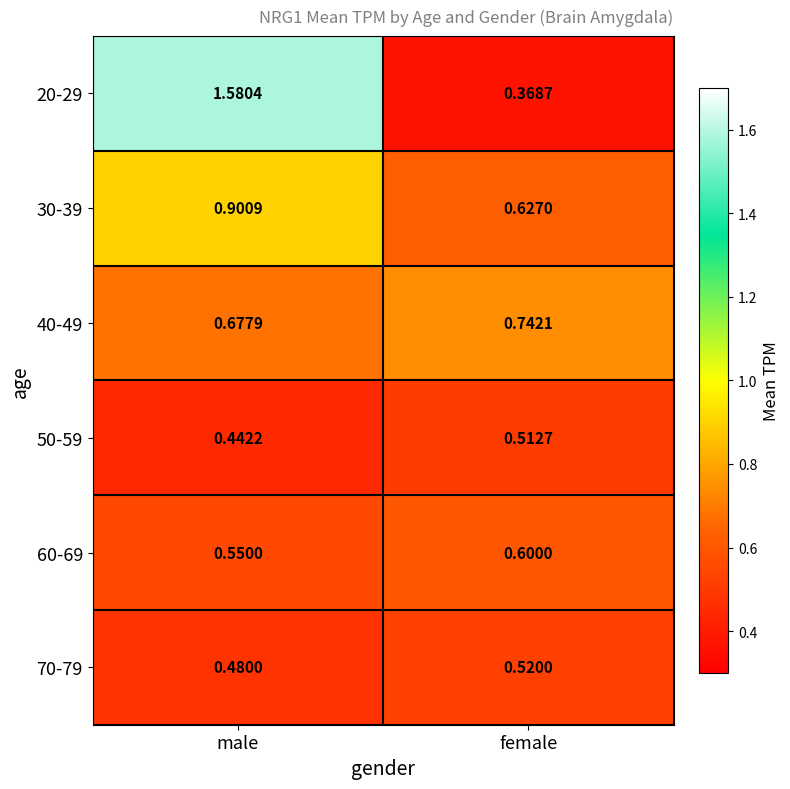

At which label does 20-29 reach its minimum?

female